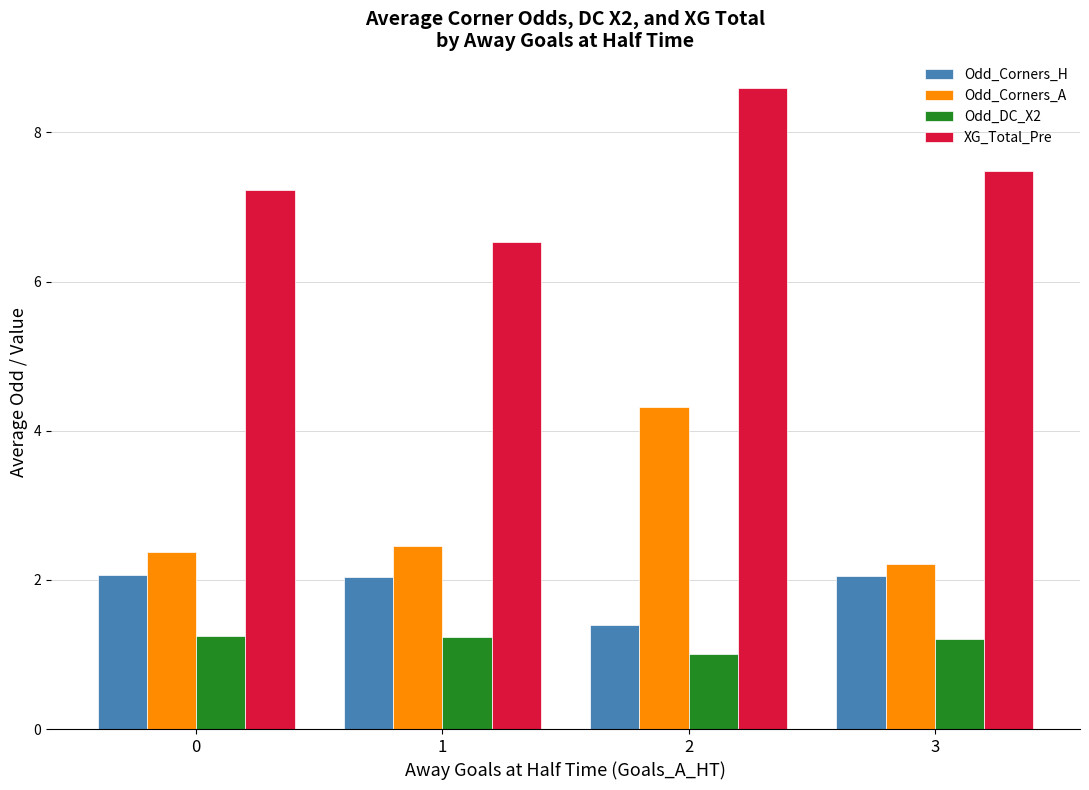

At how many categories does at least one series exceed 5?

4